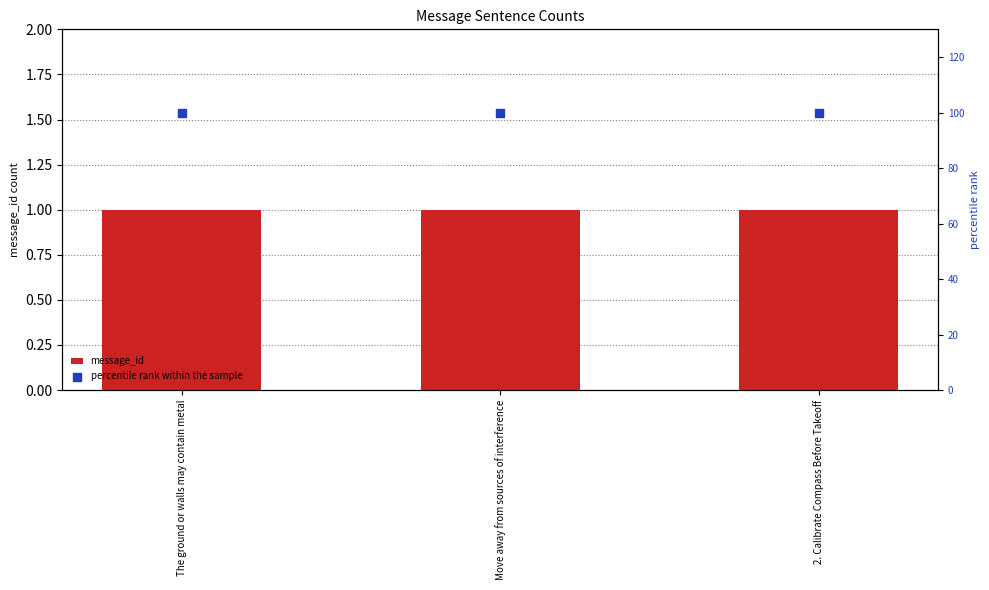

At which category is the sum across all series the highest?

The ground or walls may contain metal